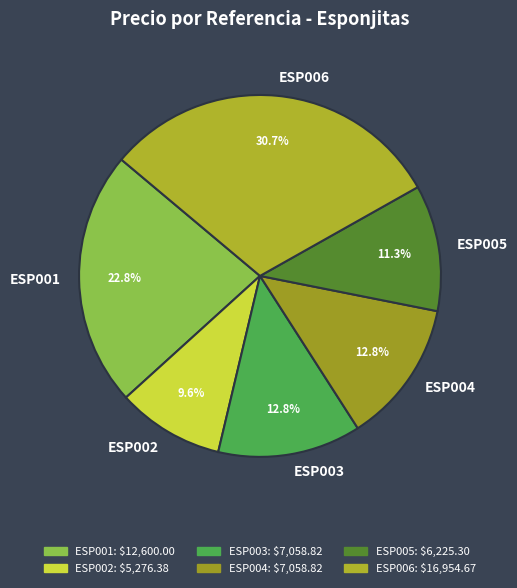

How many segments does this pie chart have?

6